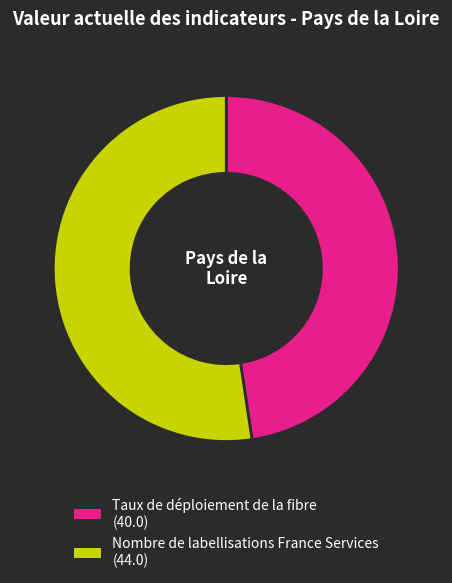

Combined, do Nombre de labellisations France Services and Taux de déploiement de la fibre account for over 50%?

Yes